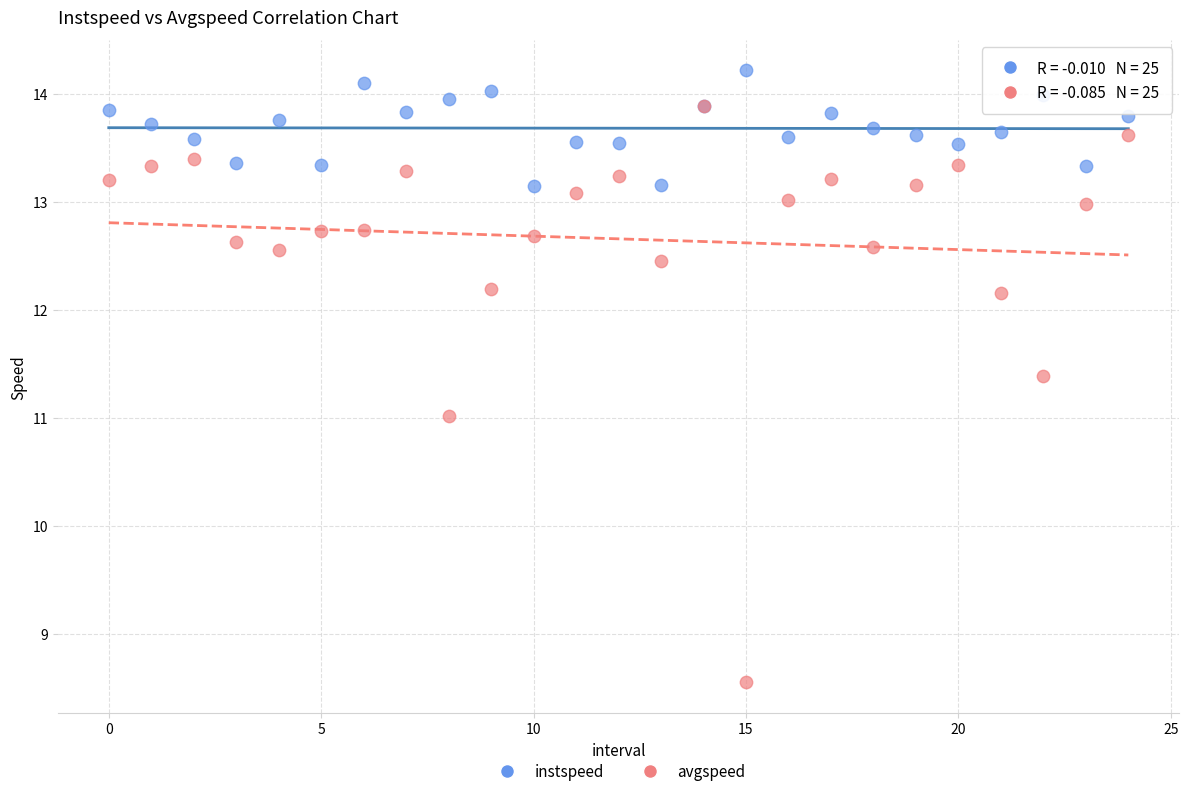

Which series contains the highest Y value?

instspeed